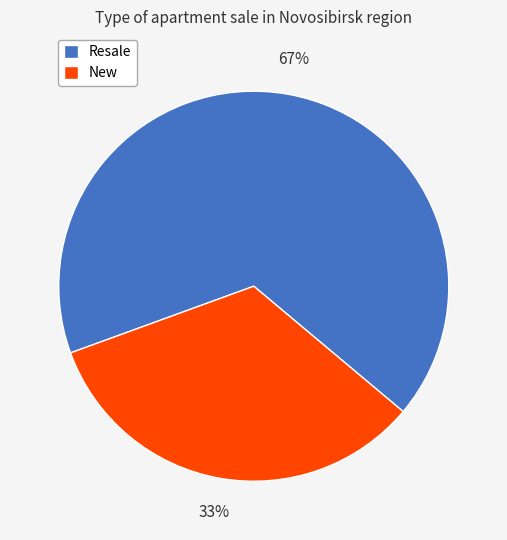

What is the largest slice in the pie chart?

Resale